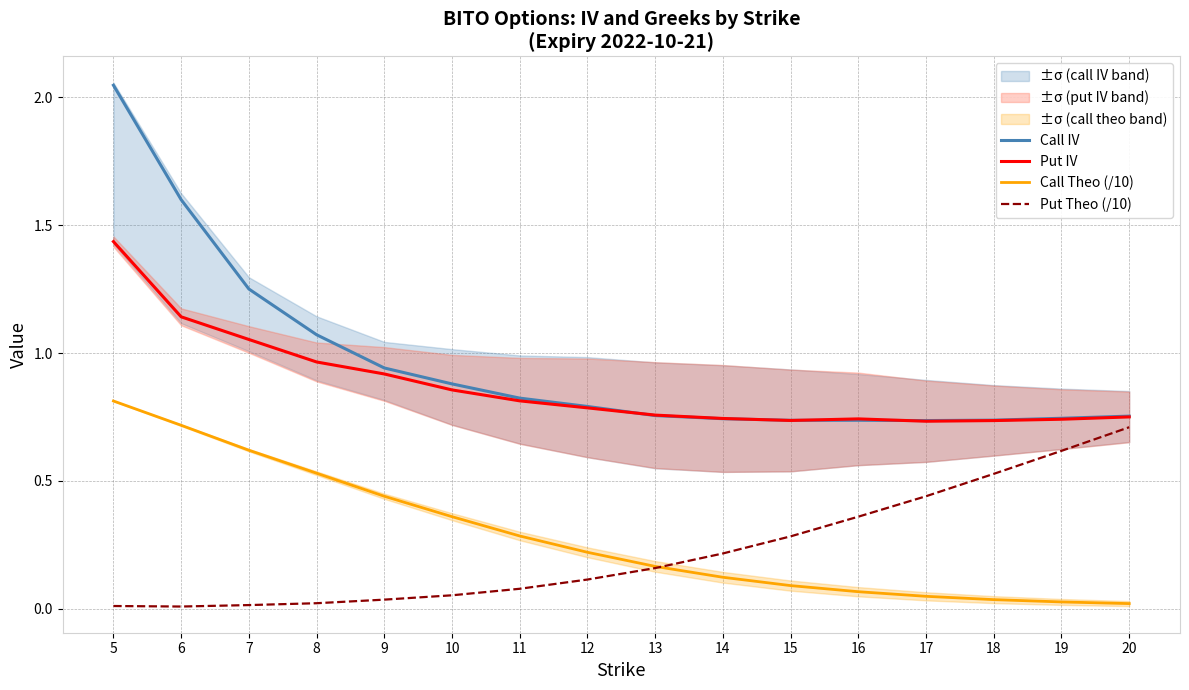

At which category does Call IV reach its first local valley?

15